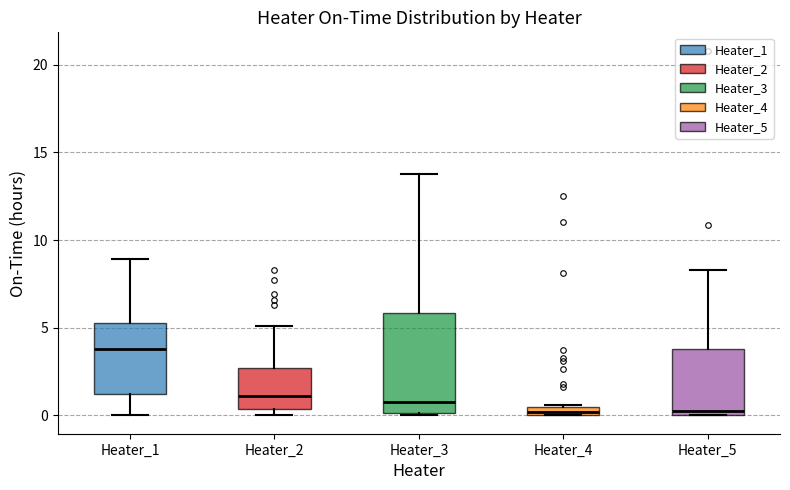

Where does the upper whisker of the box for Heater_5 end on the y-axis? The values are not printed on the chart, so give them approximately, as read against the axis.

8.5